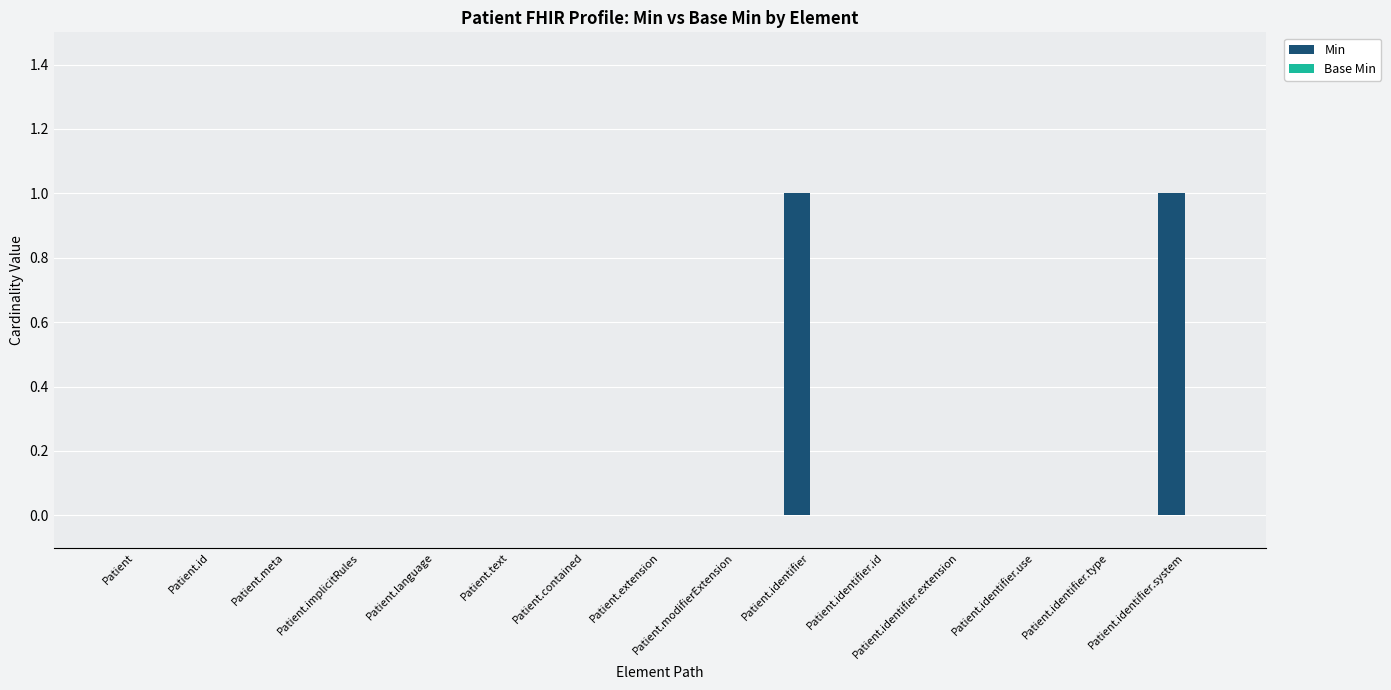

The value at Patient.identifier.id is 0. True or false?

True